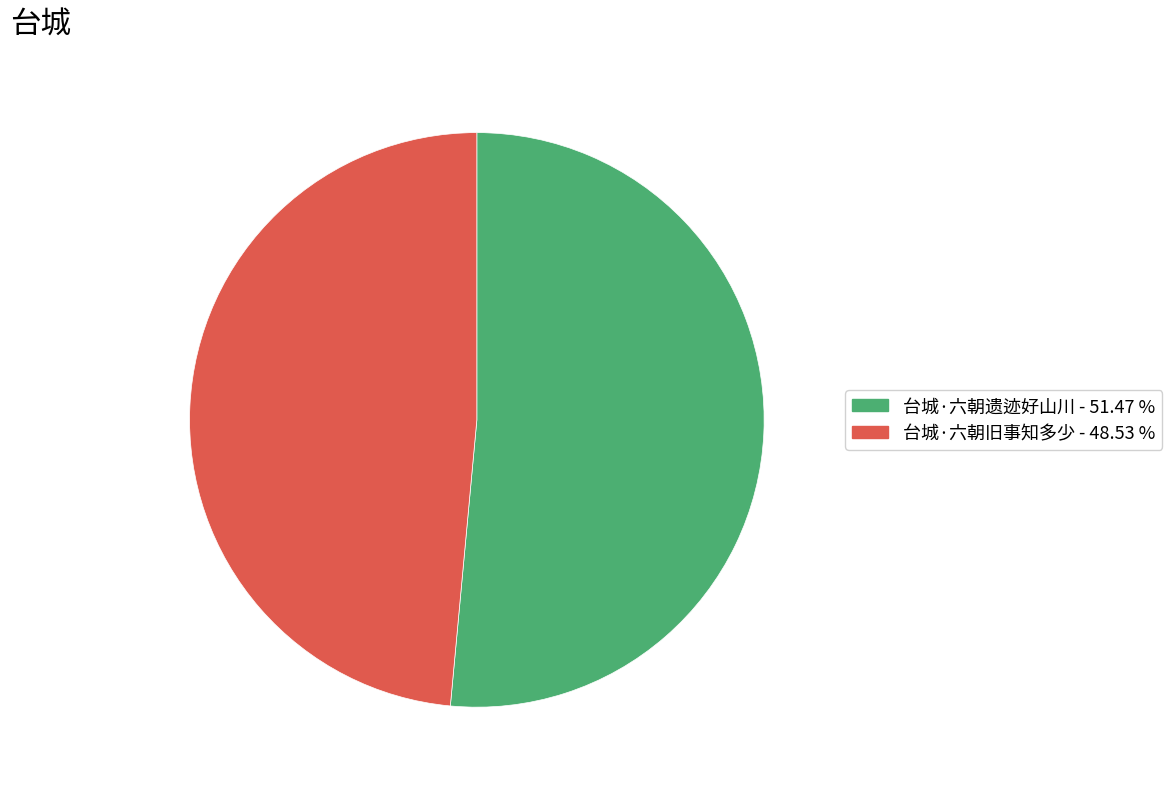

Count the number of slices in the pie.

2